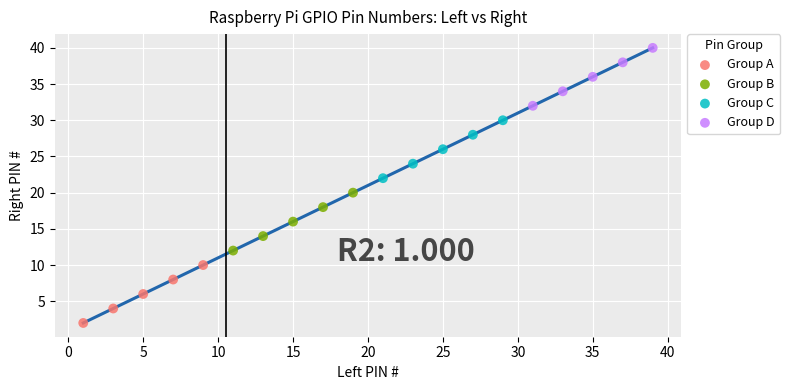

What are all the series names shown in the legend?

Group A, Group B, Group C, Group D